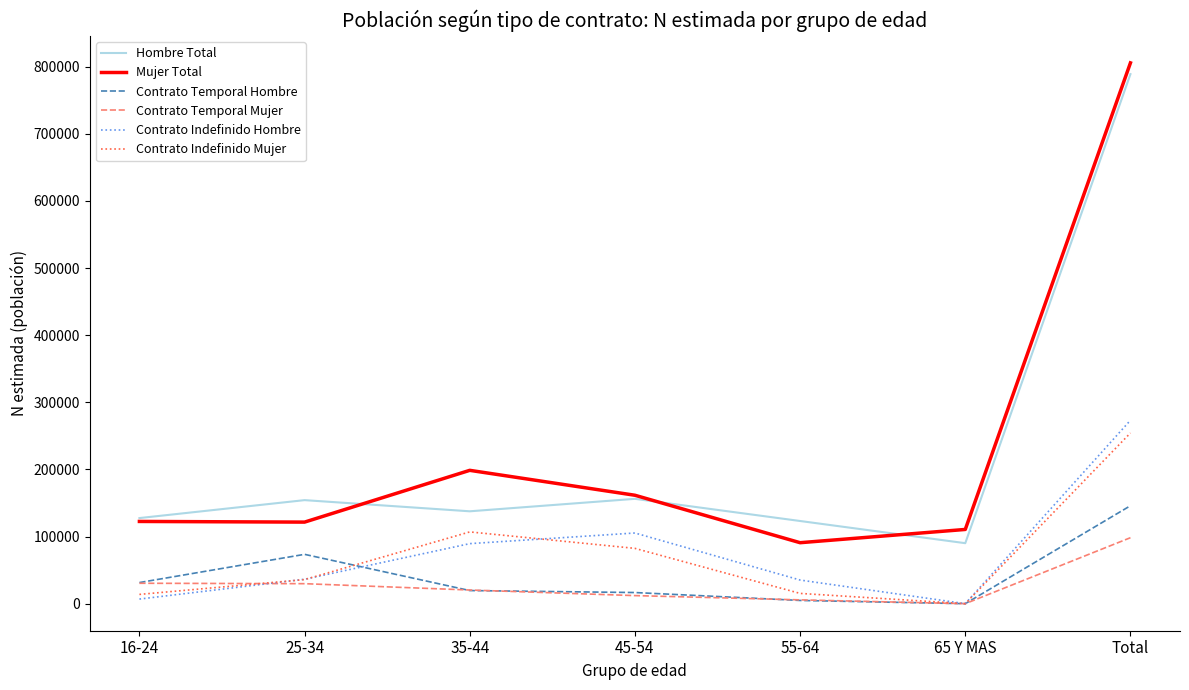

True or false: Contrato Indefinido Mujer and Hombre Total cross at least once.

False